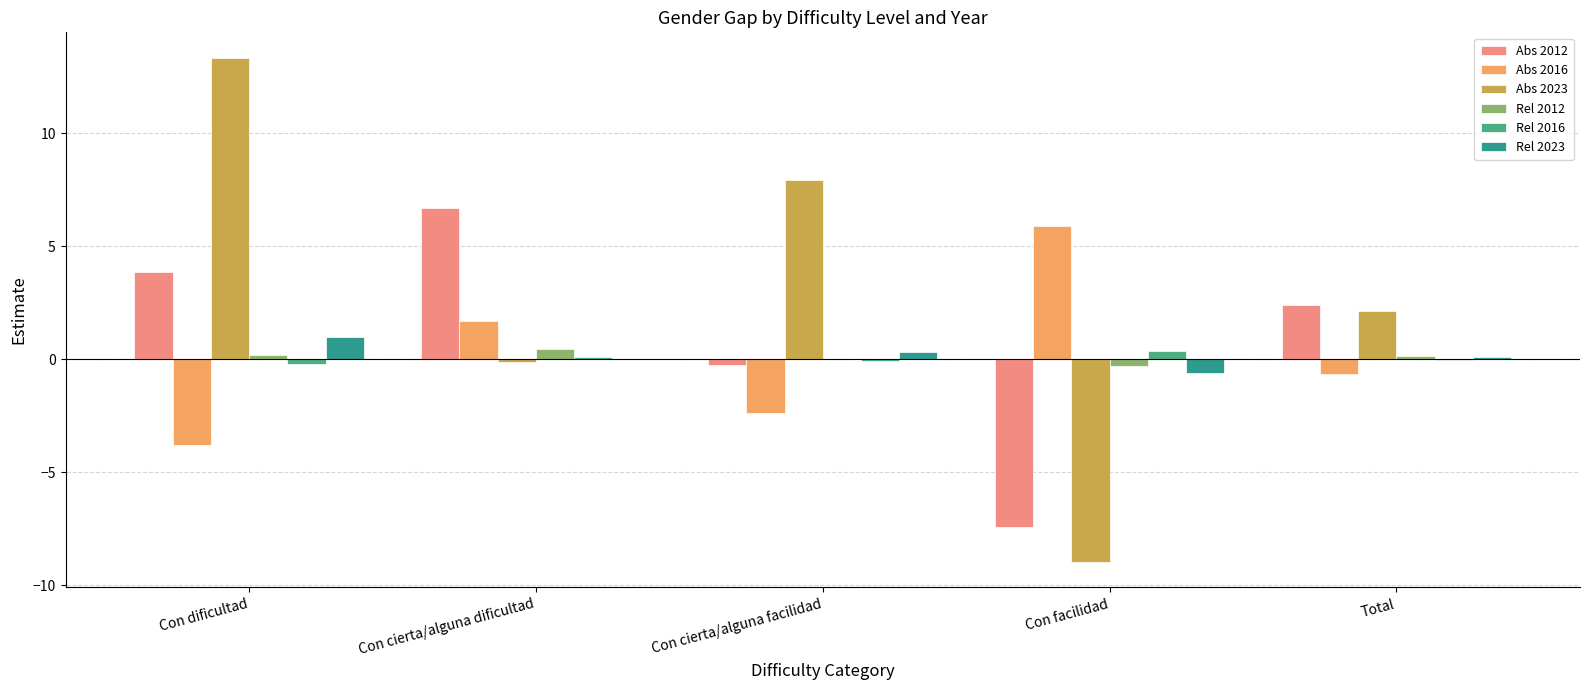

Does the chart contain stacked bars?

No